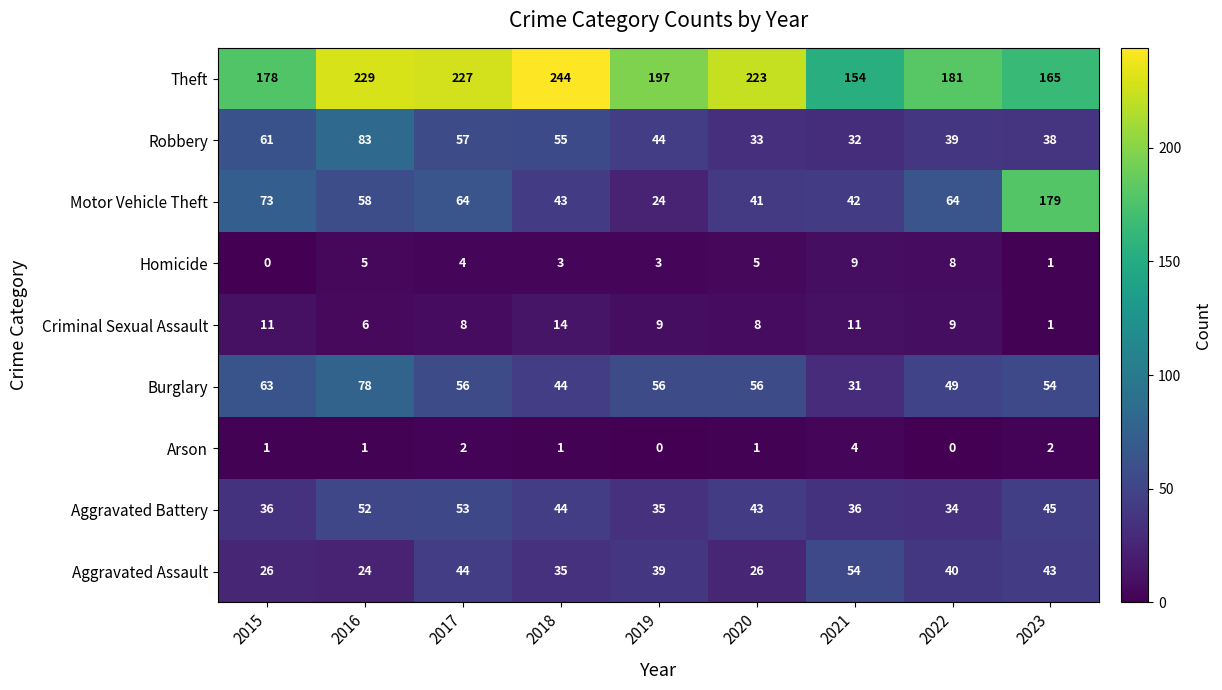

Which series has the largest total across all categories?

Theft